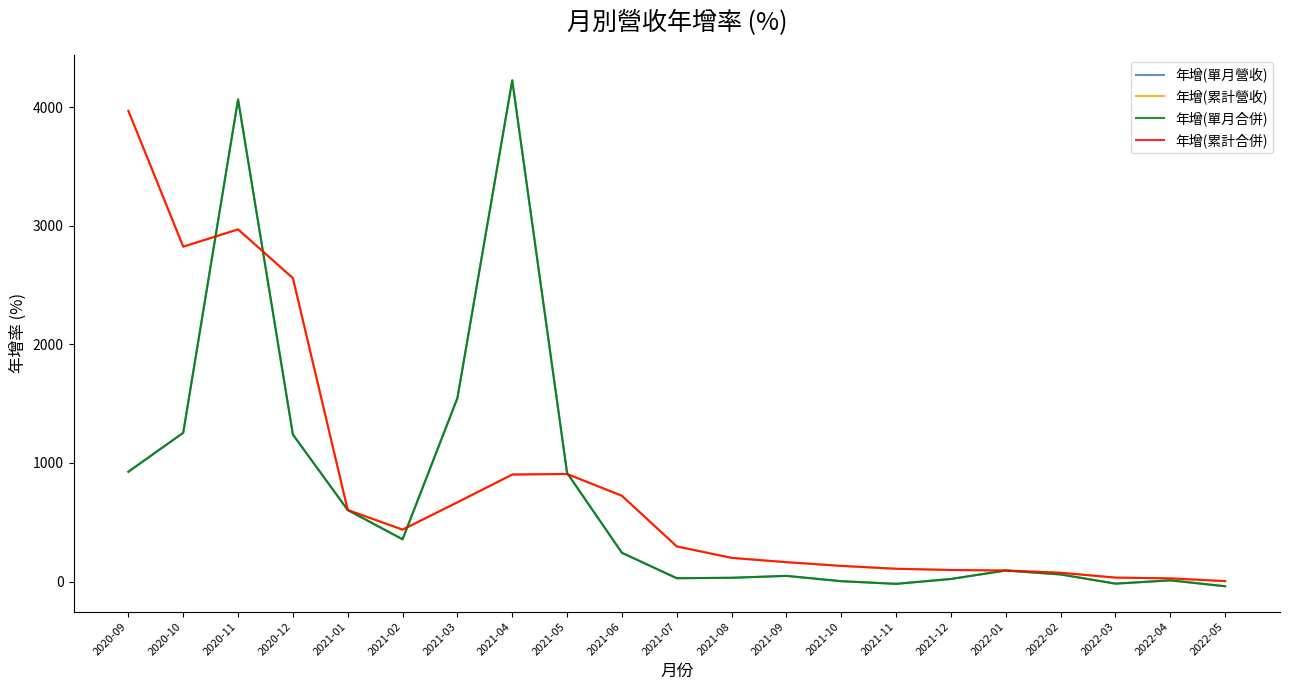

At which label does 年增(累計合併) first exceed 296?

2020-09